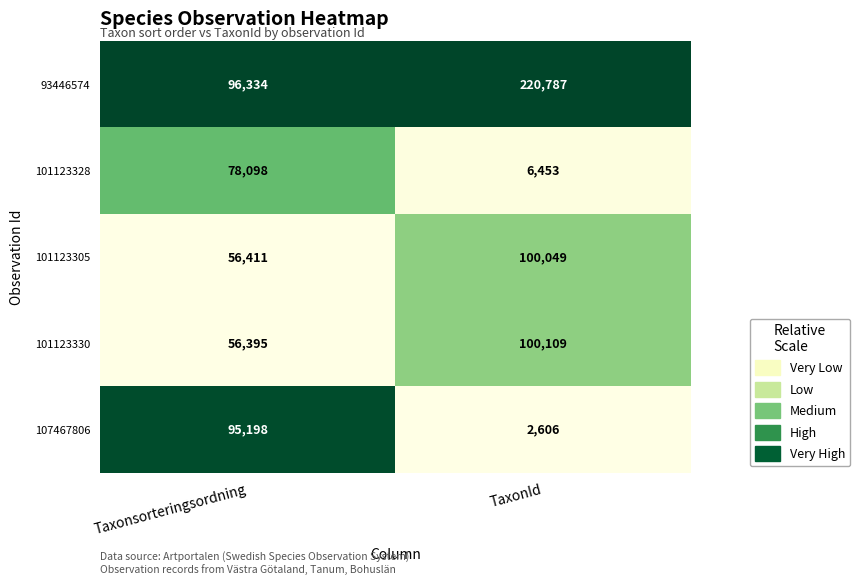

The value of 93446574 at TaxonId is 220787. True or false?

True